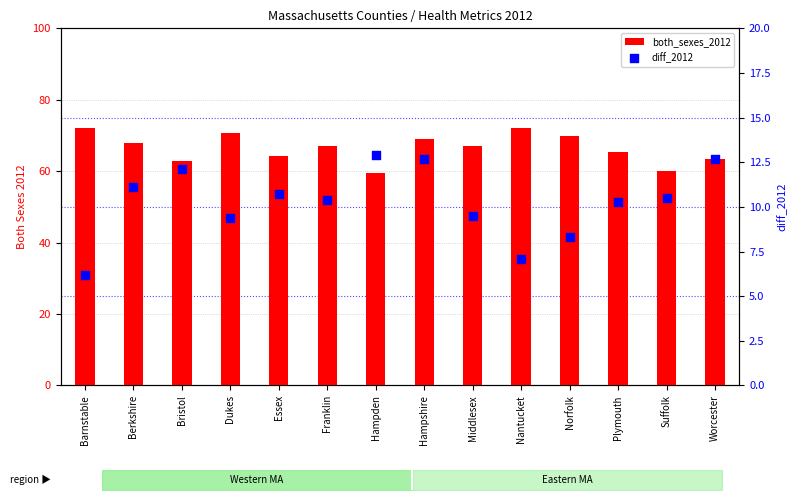

Which series reaches the maximum Y coordinate?

both_sexes_2012